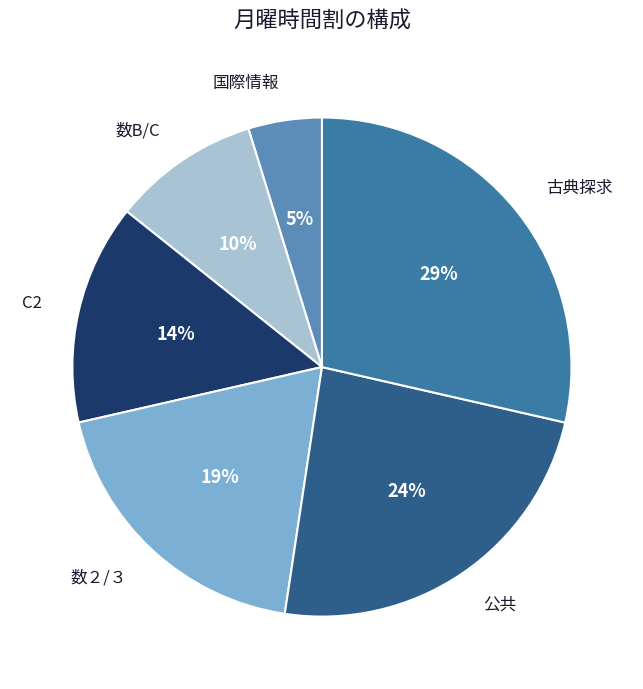

Combined, do 国際情報 and 数B/C account for over 50%?

No